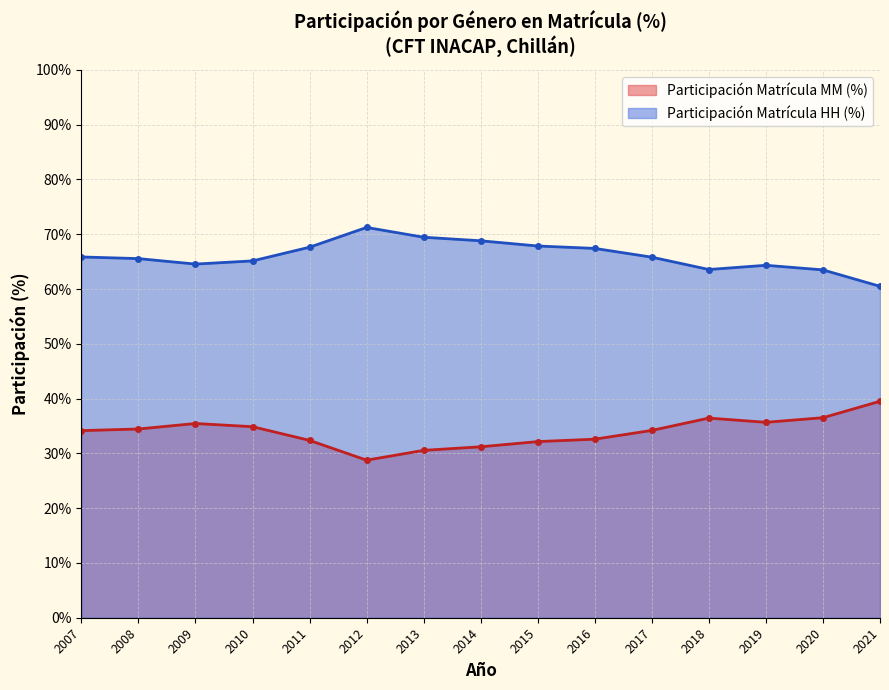

Reading right to left, list all the values displayed in this chart.

MM (%) line: 39.5	36.5	35.7	36.4	34.2	32.6	32.1	31.2	30.6	28.8	32.4	34.9	35.5	34.5	34.1
HH (%) line: 60.5	63.5	64.3	63.6	65.8	67.4	67.8	68.8	69.5	71.2	67.6	65.1	64.5	65.5	65.8